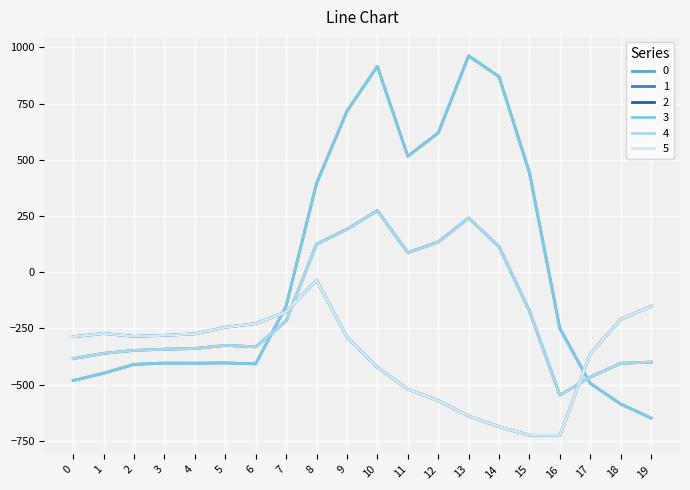

Reading left to right, transcribe all the data shown in this chart.

0: -482.0	-449.5	-410.3	-404.4	-404.9	-403.8	-408.0	-150.1	395.3	716.9	916.2	516.0	619.4	962.7	870.3	443.0	-250.9	-494.8	-586.7	-649.2
1: -384.6	-361.1	-347.9	-342.7	-339.6	-325.7	-332.2	-217.1	125.2	191.1	274.1	87.0	134.6	241.5	113.7	-173.1	-547.3	-466.6	-405.4	-400.2
2: -287.1	-272.7	-285.5	-281.0	-274.4	-245.0	-228.8	-176.6	-35.3	-288.5	-423.5	-520.6	-571.2	-640.4	-687.4	-725.8	-726.6	-362.4	-210.0	-151.0
3: -482.0	-449.5	-410.3	-404.4	-404.9	-403.8	-408.0	-150.1	395.3	716.9	916.2	516.0	619.4	962.7	870.3	443.0	-250.9	-494.8	-586.7	-649.2
4: -384.6	-361.1	-347.9	-342.7	-339.6	-325.7	-332.2	-217.1	125.2	191.1	274.1	87.0	134.6	241.5	113.7	-173.1	-547.3	-466.6	-405.4	-400.2
5: -287.1	-272.7	-285.5	-281.0	-274.4	-245.0	-228.8	-176.6	-35.3	-288.5	-423.5	-520.6	-571.2	-640.4	-687.4	-725.8	-726.6	-362.4	-210.0	-151.0